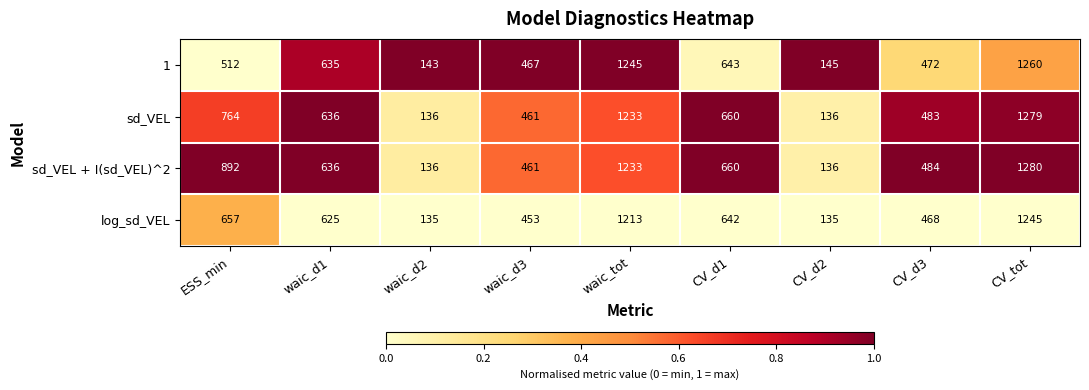

Rank the series by their maximum value, from highest to lowest.

sd_VEL + I(sd_VEL)^2, sd_VEL, 1, log_sd_VEL